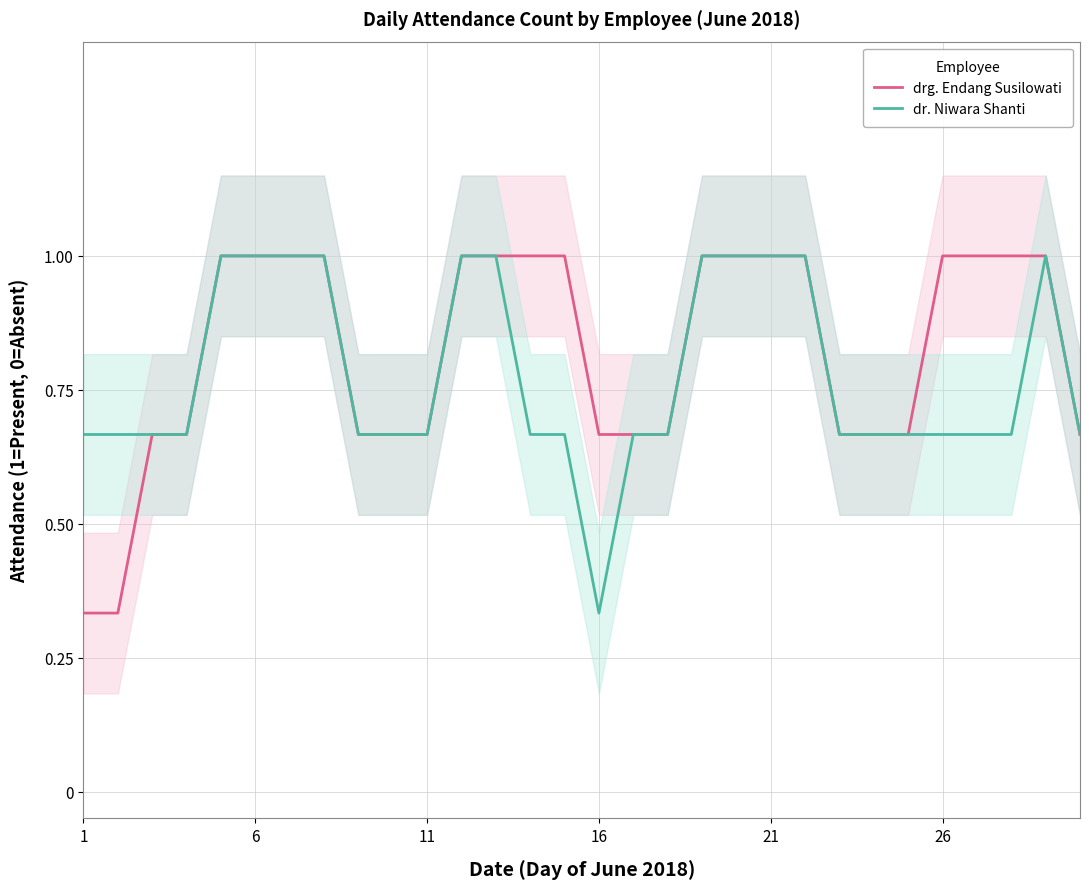

What is the highest value of the dr. Niwara Shanti series?

1.0